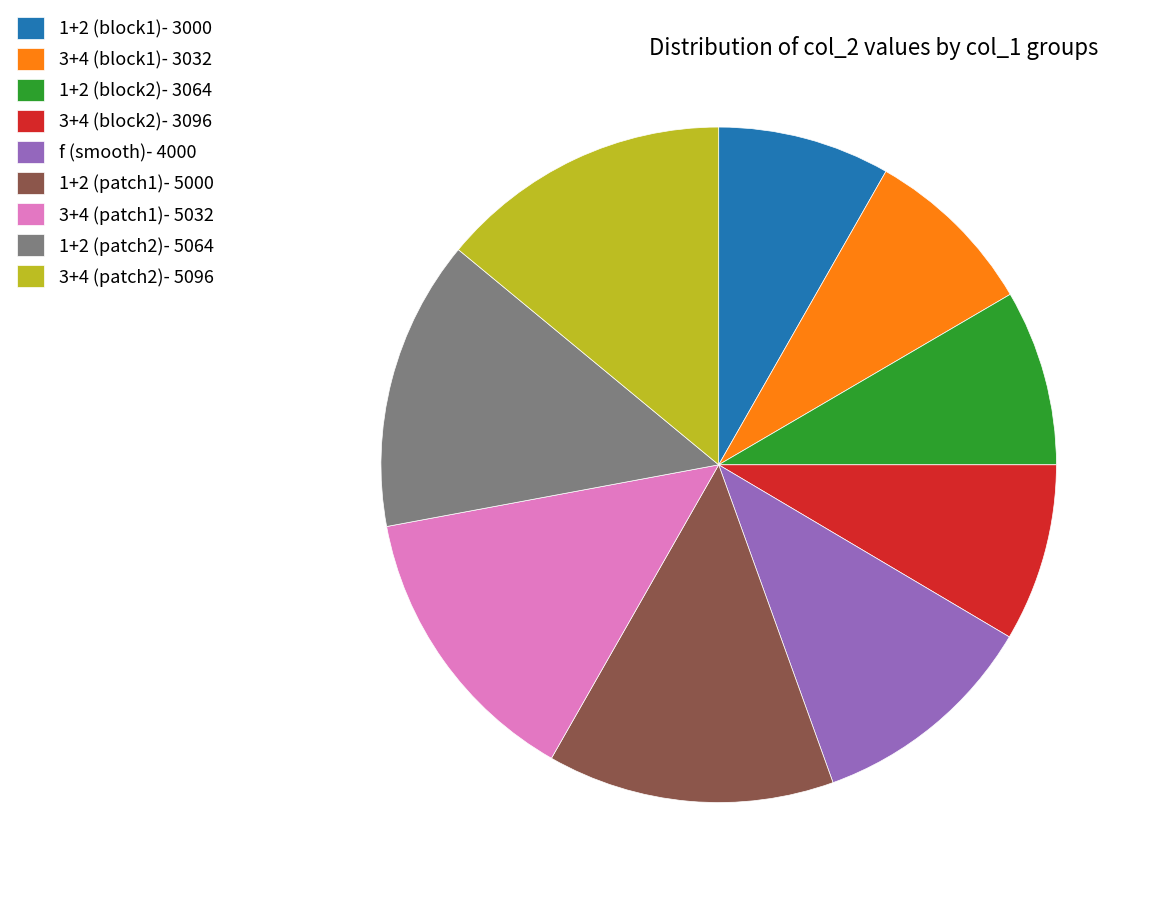

Between 1+2 (block1)- 3000 and 3+4 (patch2)- 5096, which is larger?

3+4 (patch2)- 5096